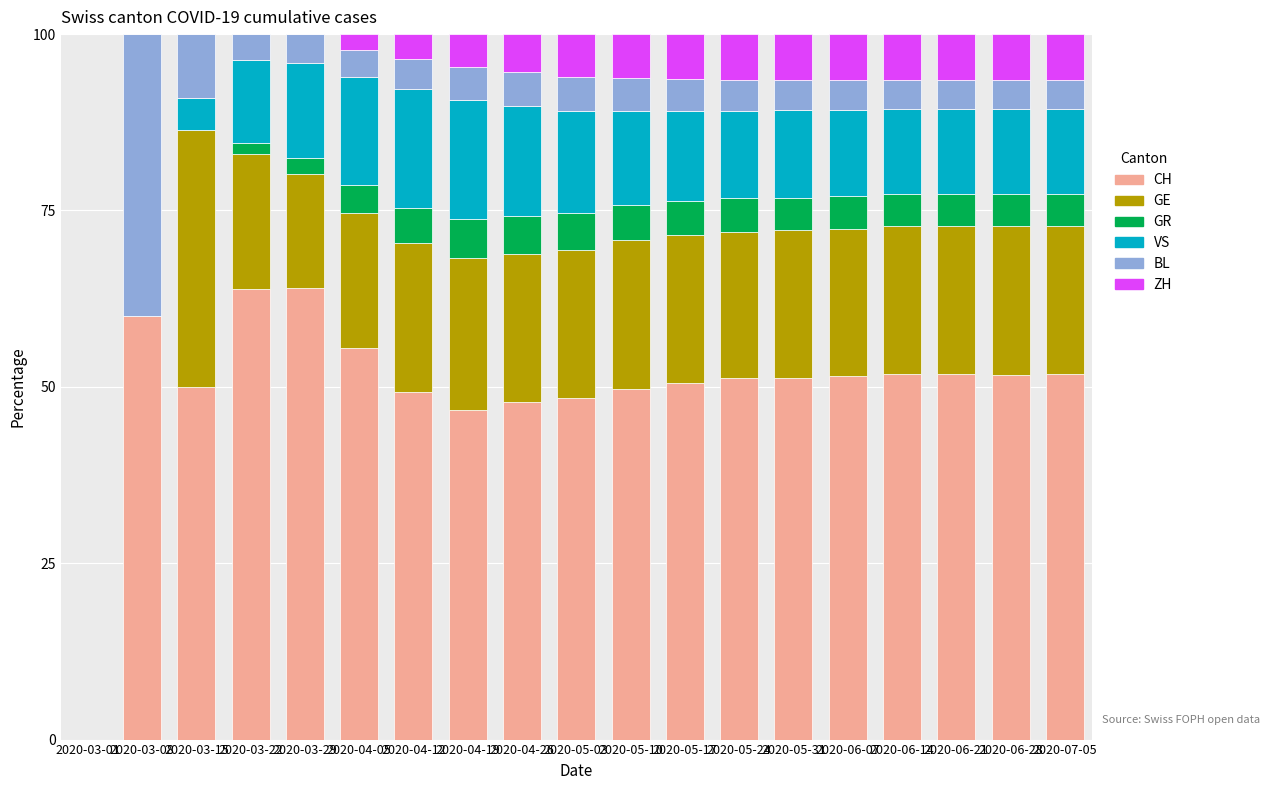

What are all the series names shown in the legend?

CH, GE, GR, VS, BL, ZH